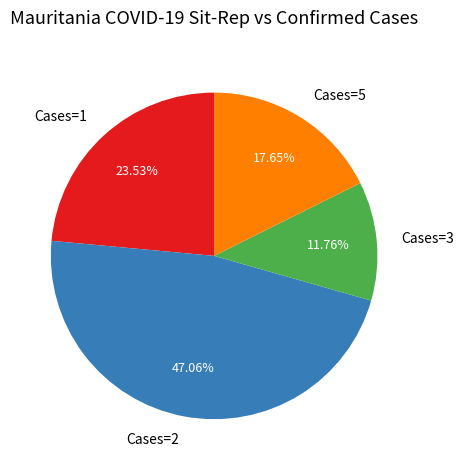

Is the sum of Cases=1 and Cases=2 greater than half?

Yes